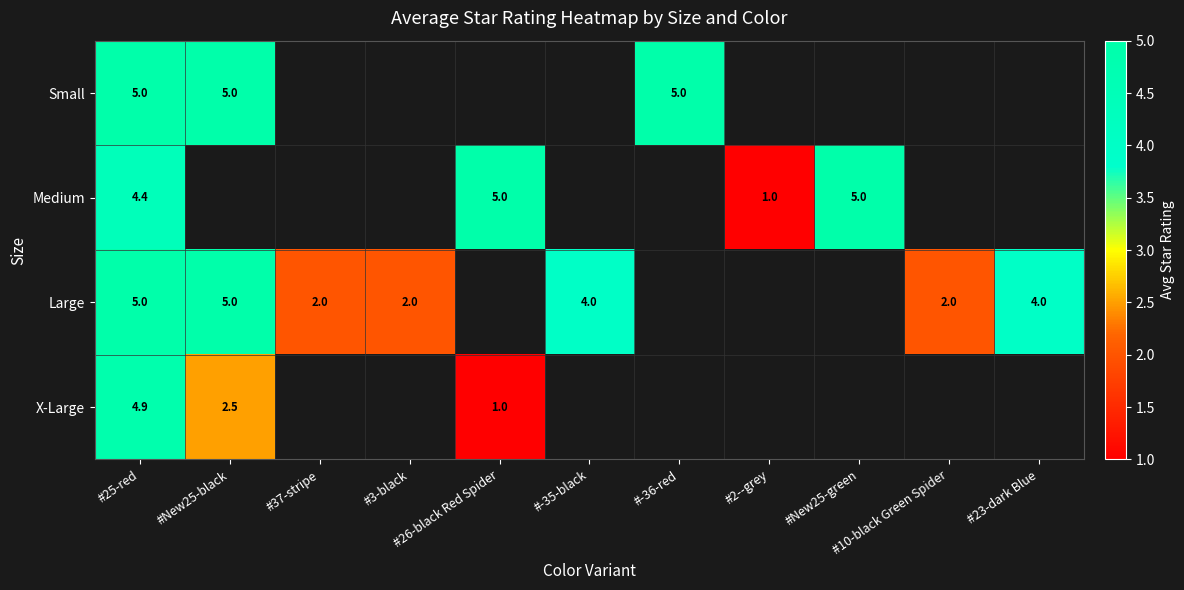

What is the highest value of the Large series?

5.0